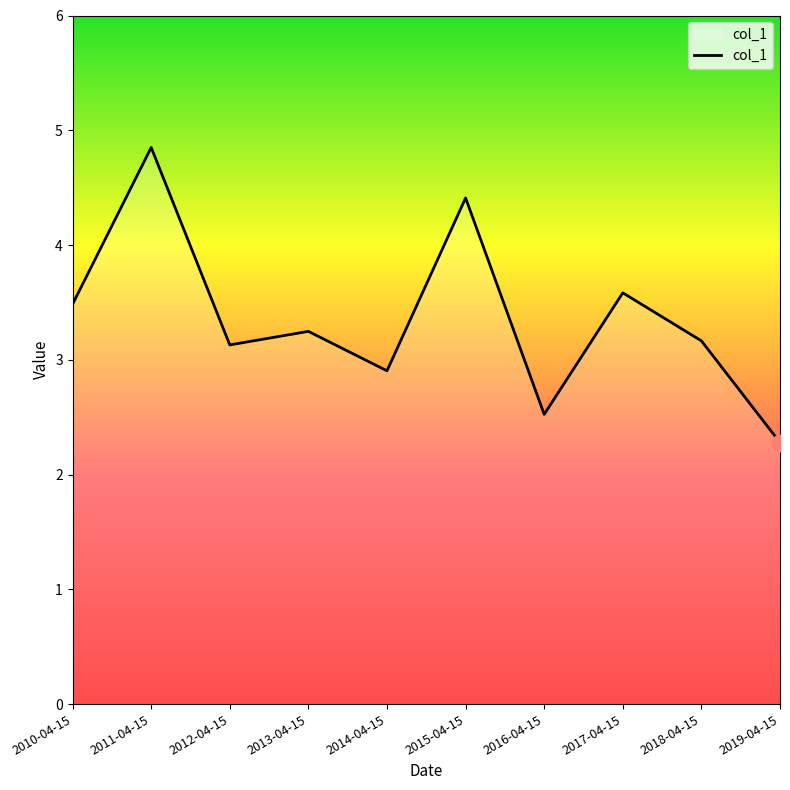

What is the average value?

3.4